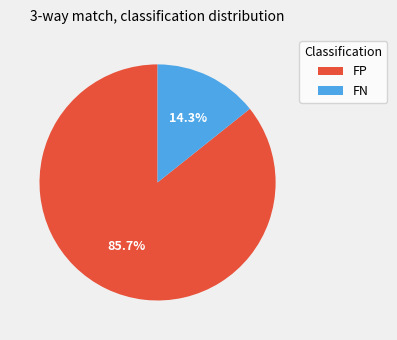

True or false: FN accounts for 14% of the total.

True